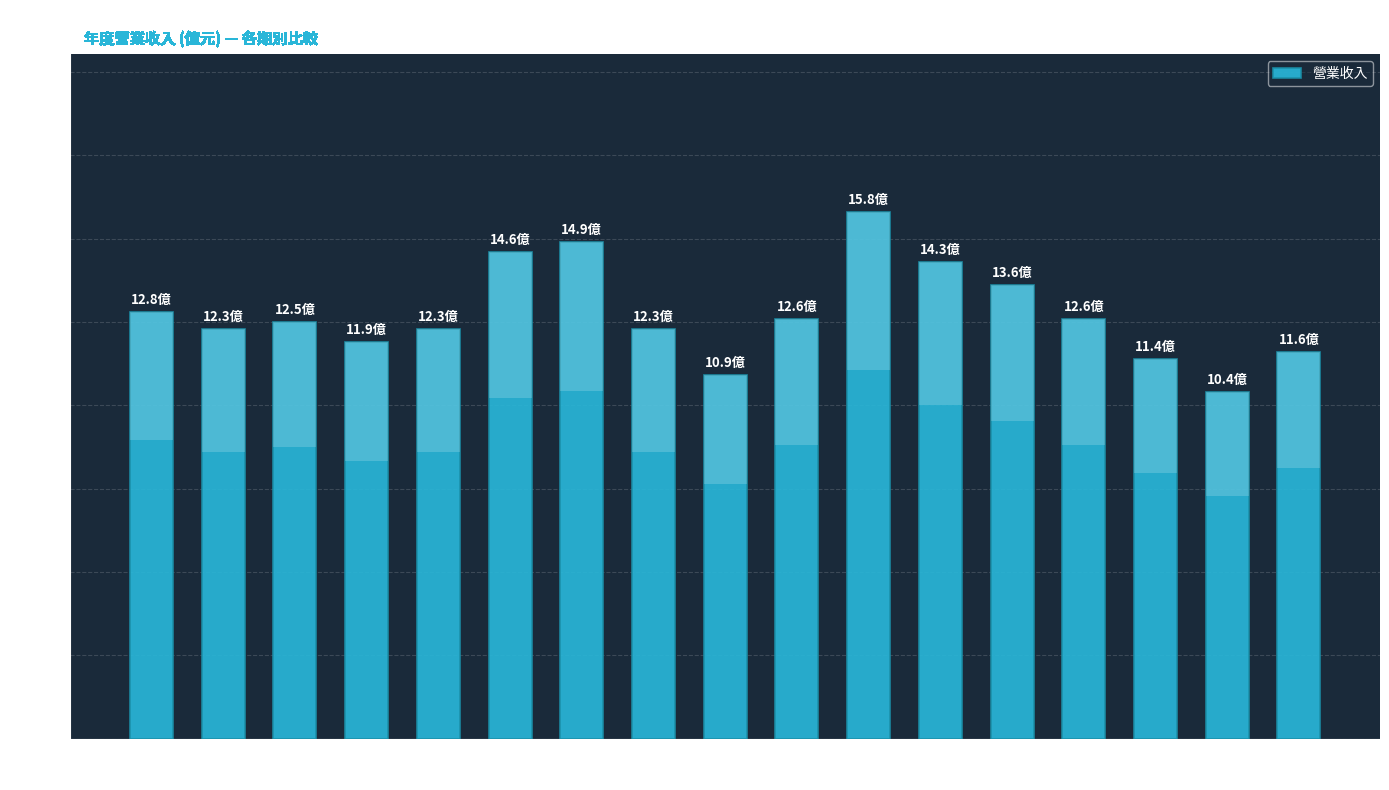

The chart shows a value of 15.1 at 2010. True or false?

False